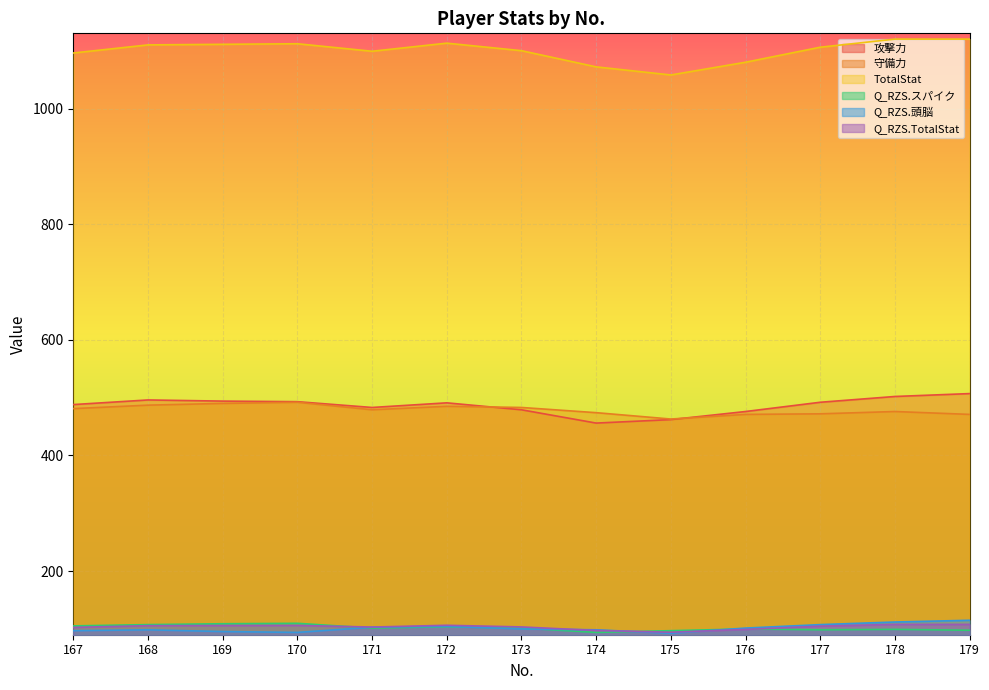

In Q_RZS.TotalStat, how many points are higher than both neighbors (excluding endpoints)?

2